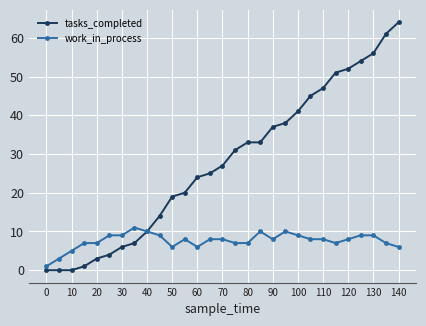

What is the maximum value for tasks_completed?

64